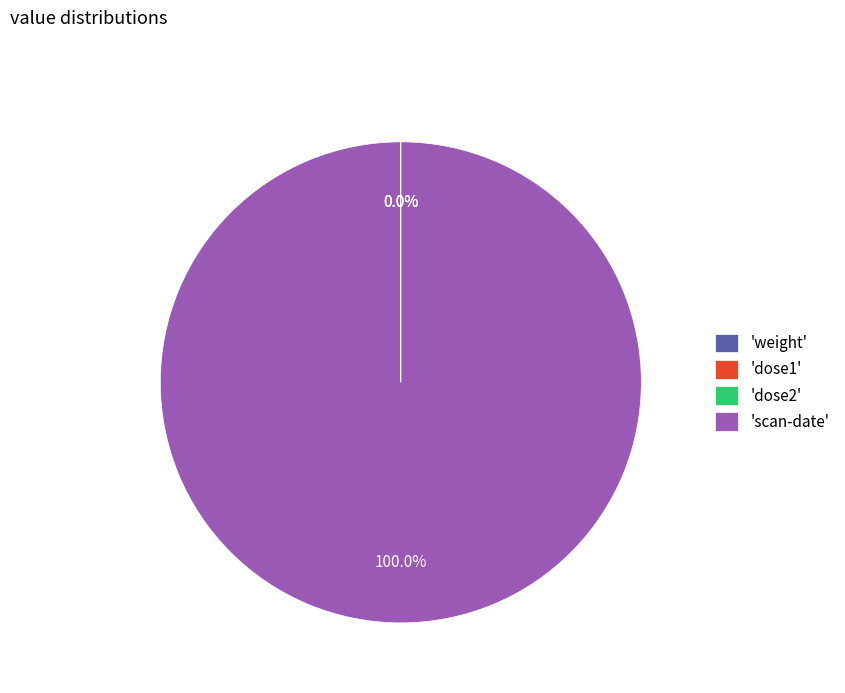

Which slice represents more than half of the pie?

'scan-date'